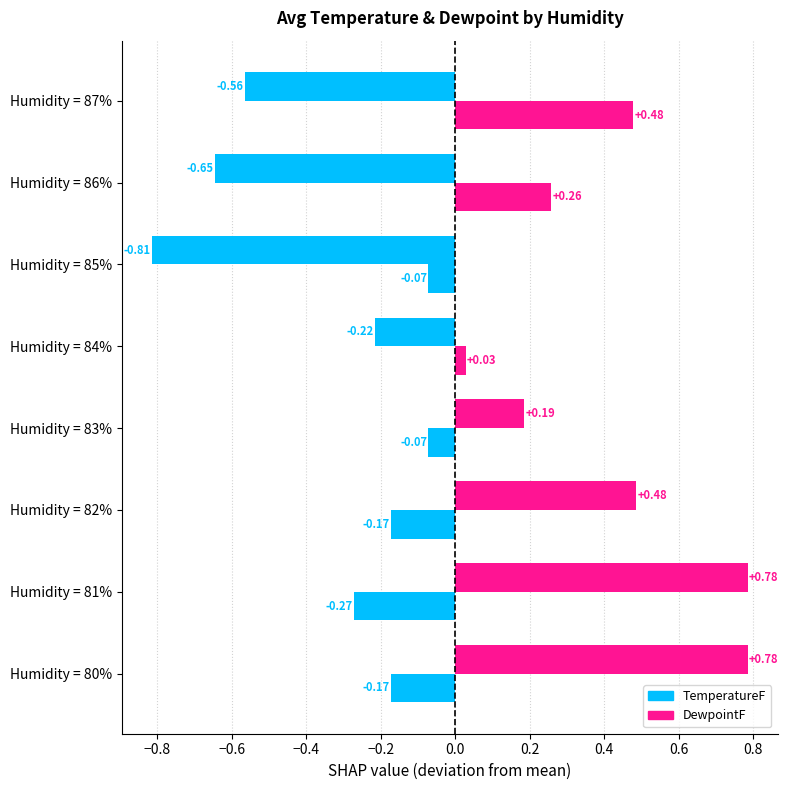

Which series has the largest total across all categories?

DewpointF